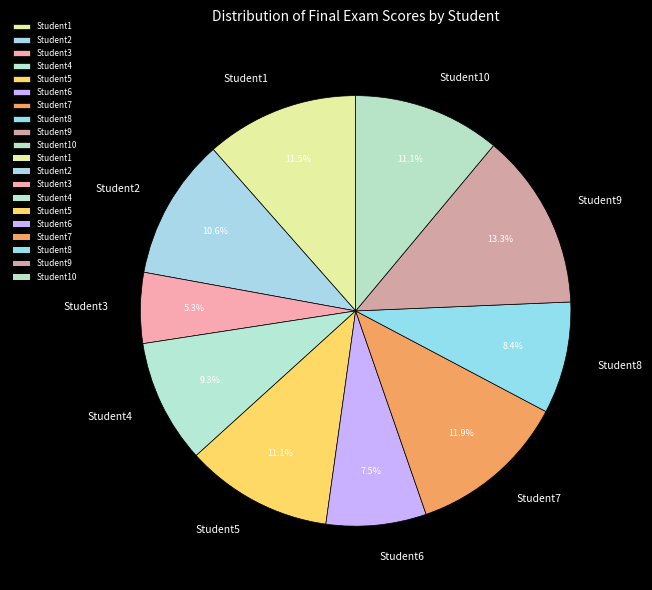

What is the total percentage of Student1 and Student10?

22.6%